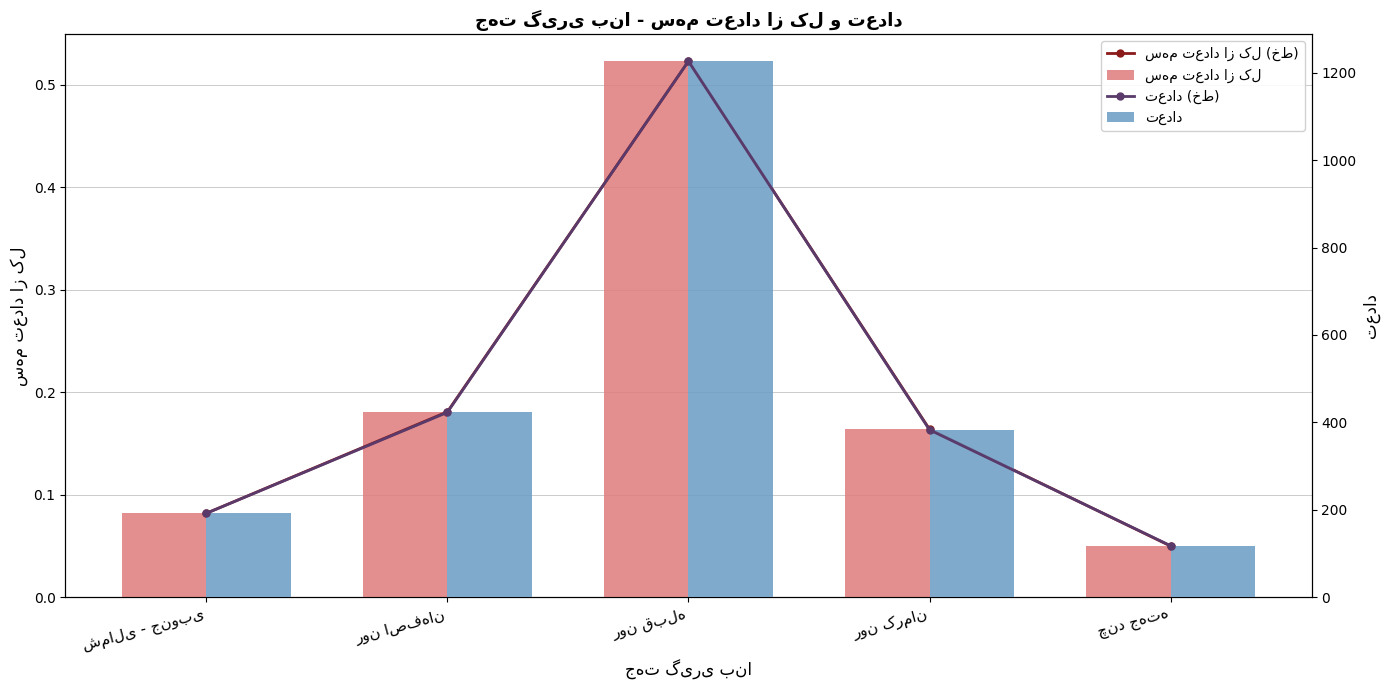

Which label corresponds to the largest value in the chart?

رون قبله